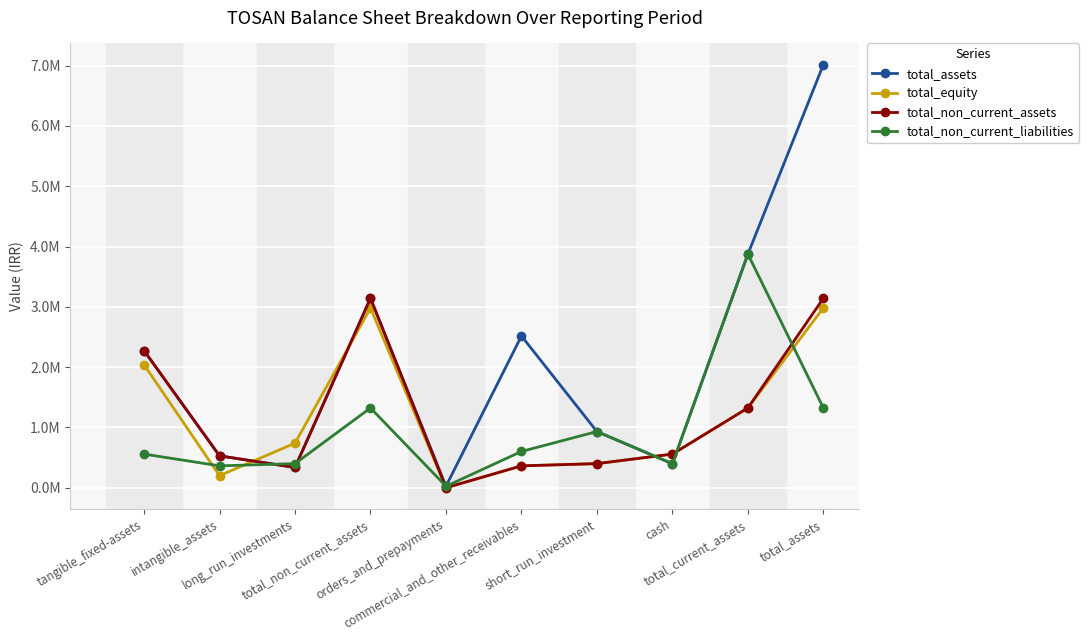

Between which two adjacent categories do total_non_current_liabilities and total_non_current_assets first intersect?

intangible_assets and long_run_investments